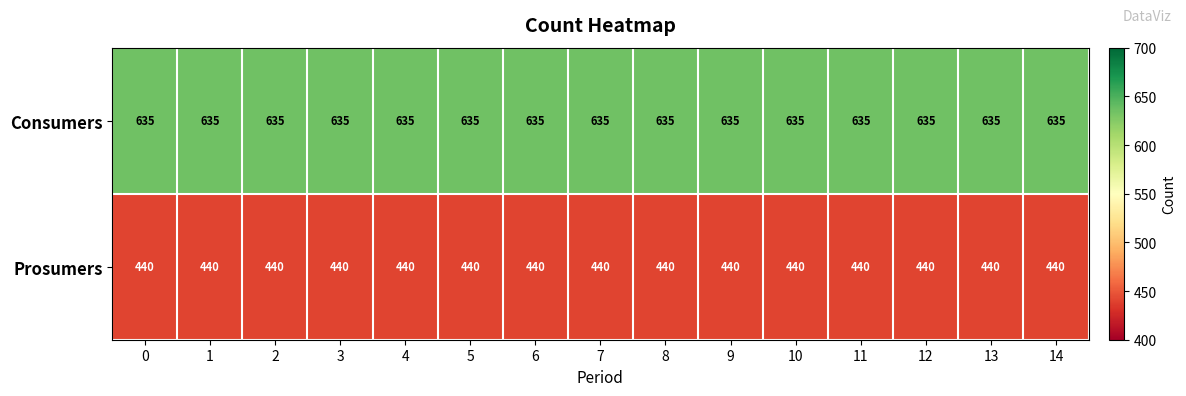

Count the number of data series in this chart.

2